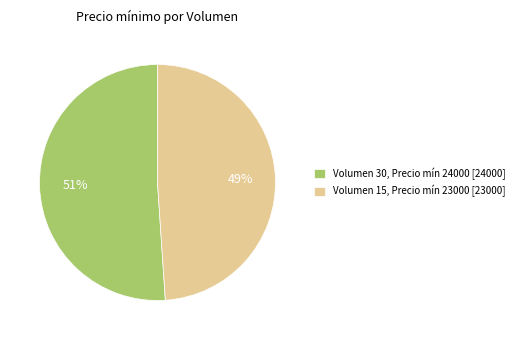

How many segments does this pie chart have?

2